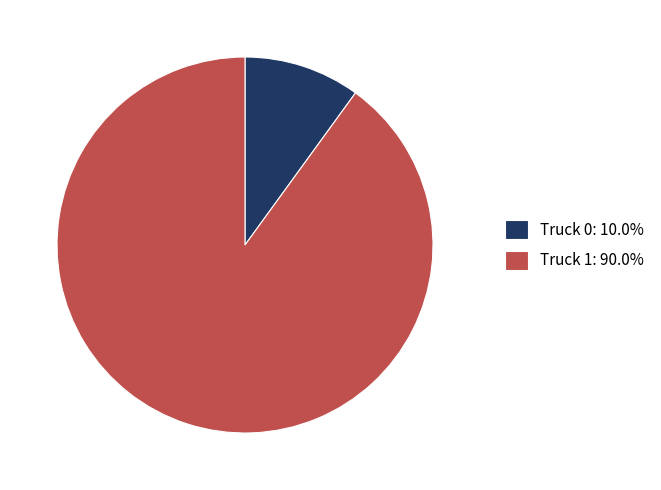

Combined, do Truck 0: 10.0% and Truck 1: 90.0% account for over 50%?

Yes